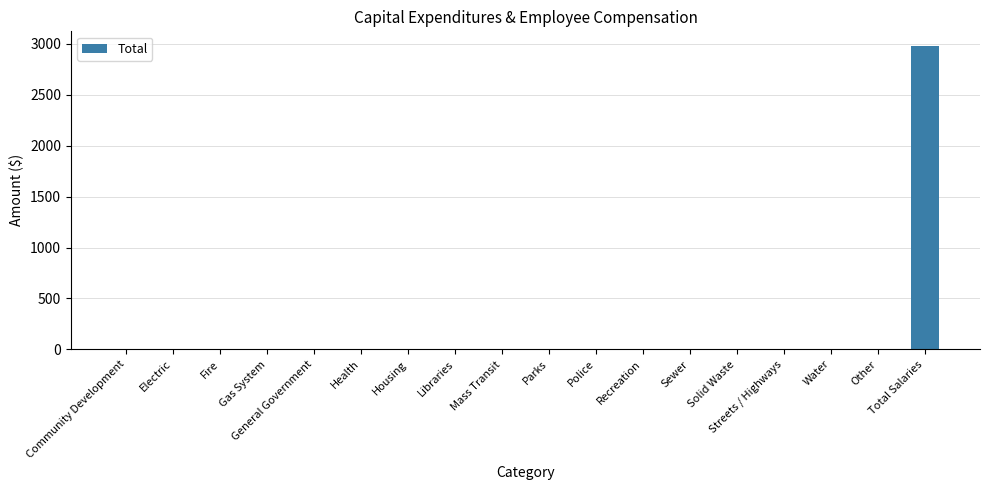

Is it true that the value at Electric is 0?

True